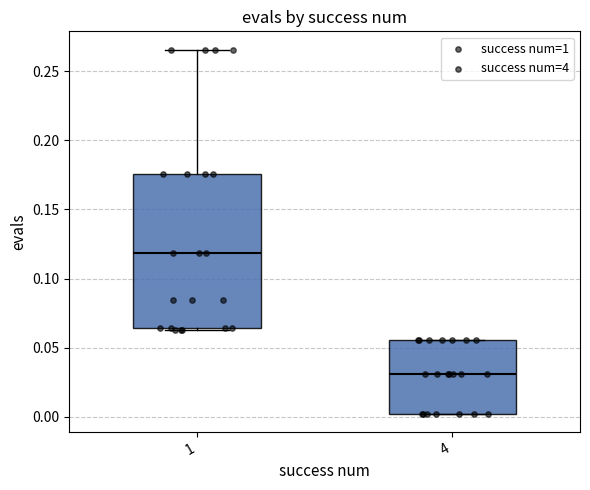

Which box has the highest median line?

1